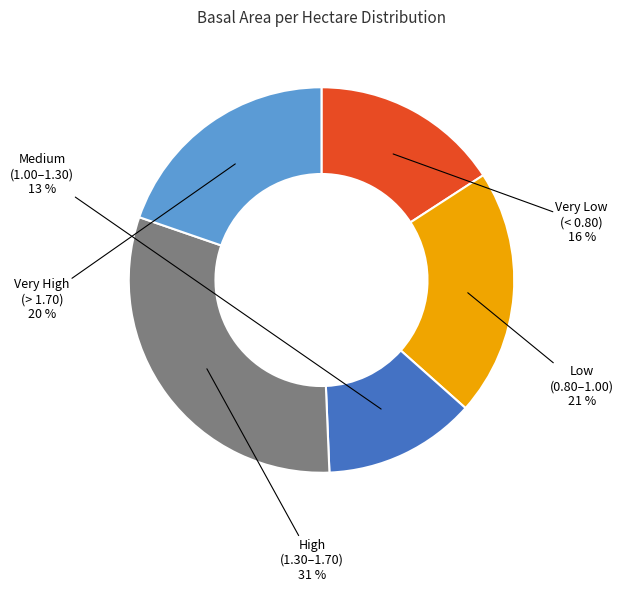

Count the number of slices in the pie.

5